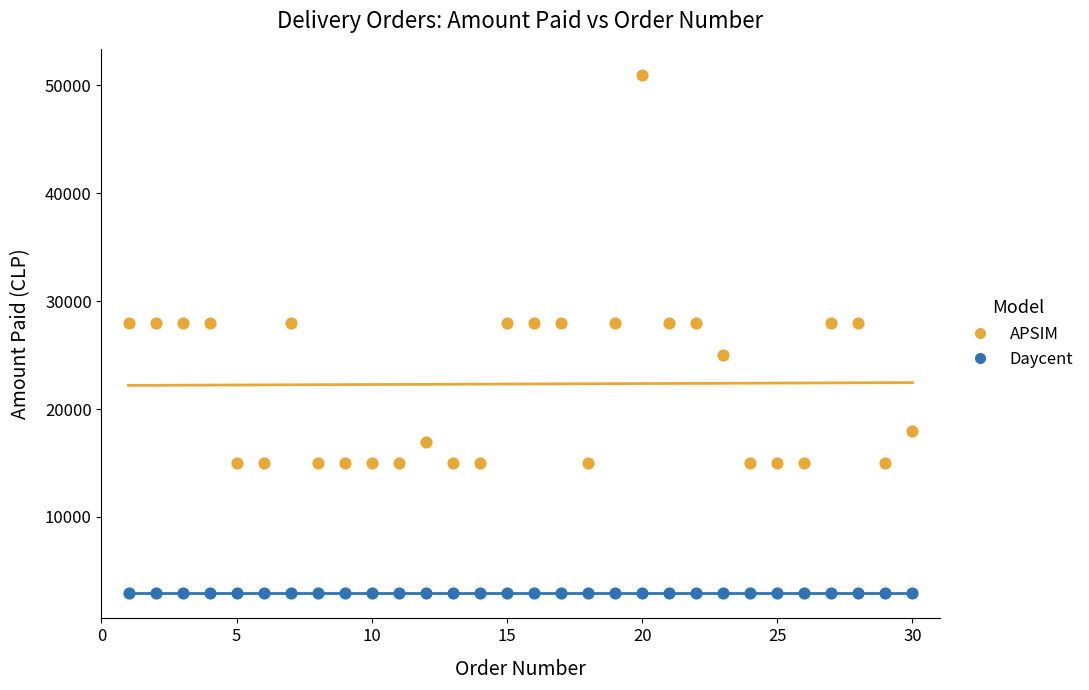

Which series reaches the minimum Y coordinate?

Daycent